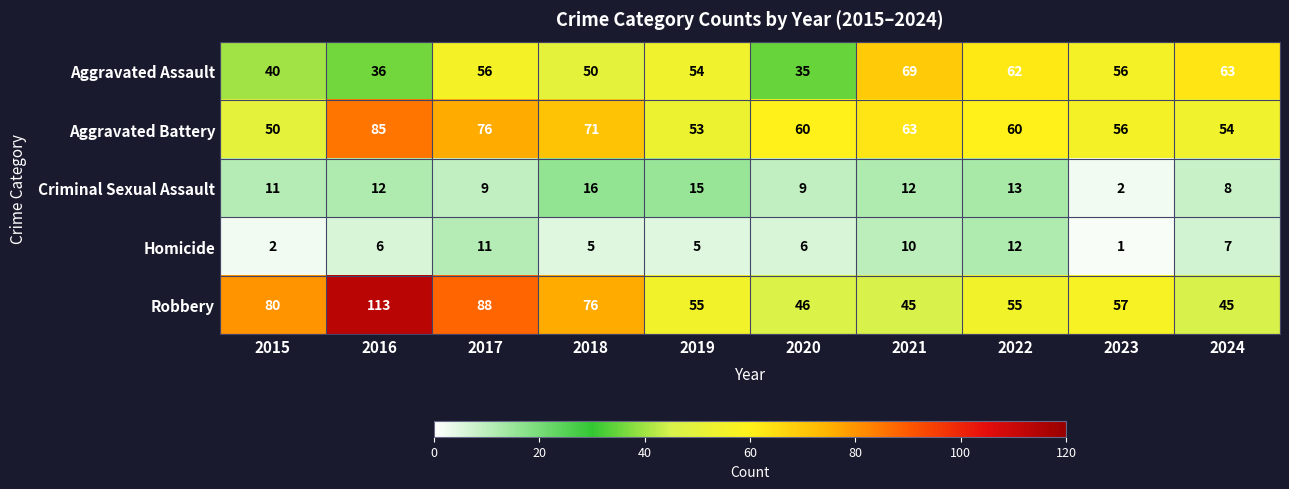

Between 2016 and 2017, which series saw the biggest shift?

Robbery